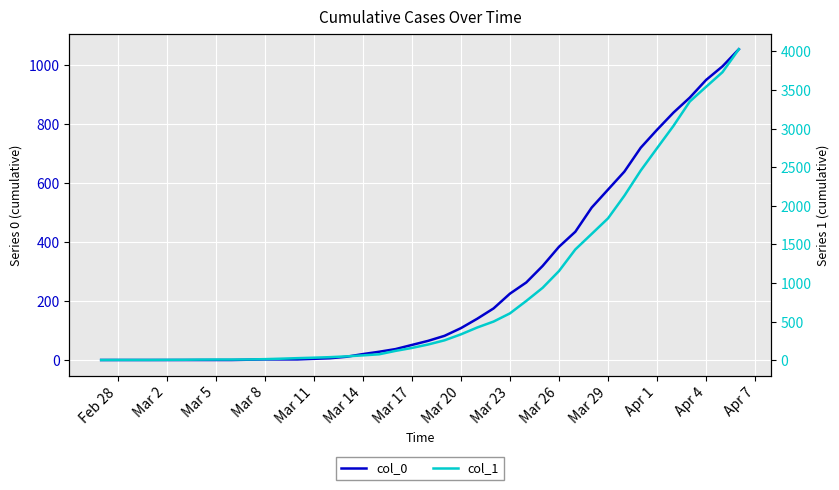

What is the value of the col_1 point at the 7th from the left?

8